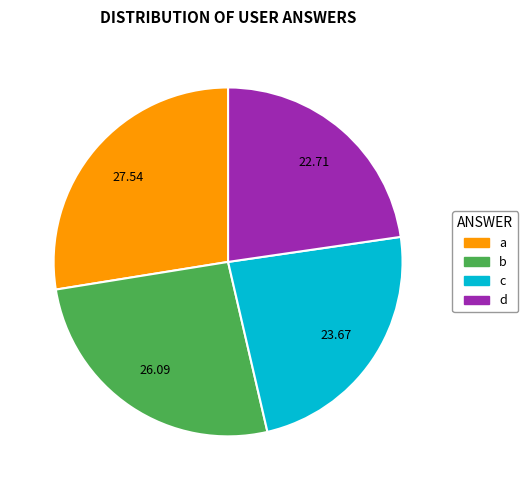

Which slice is the largest?

a